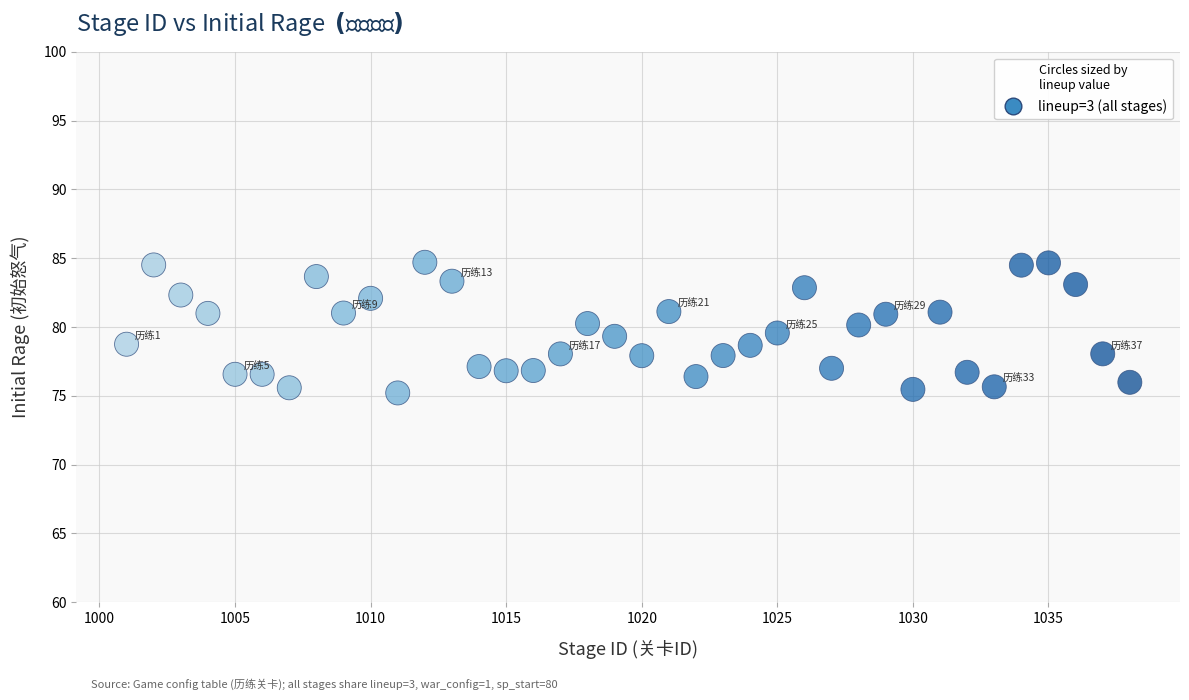

What is the range of Y values (max minus min)?

9.5